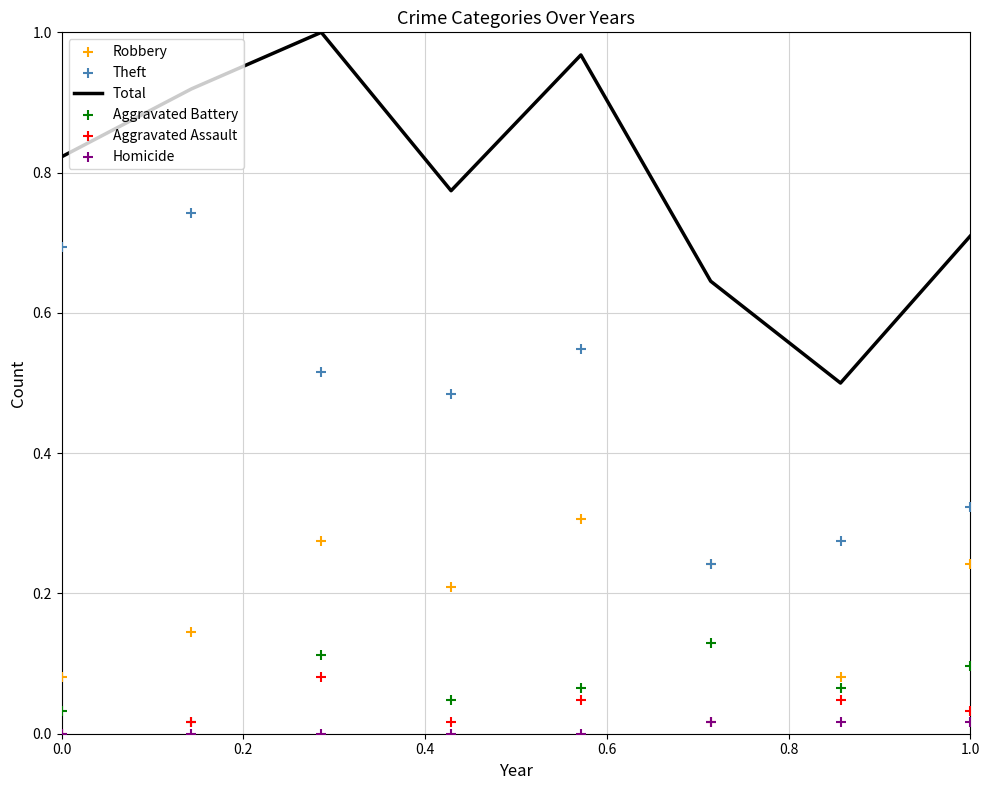

Which series contains the highest Y value?

Total